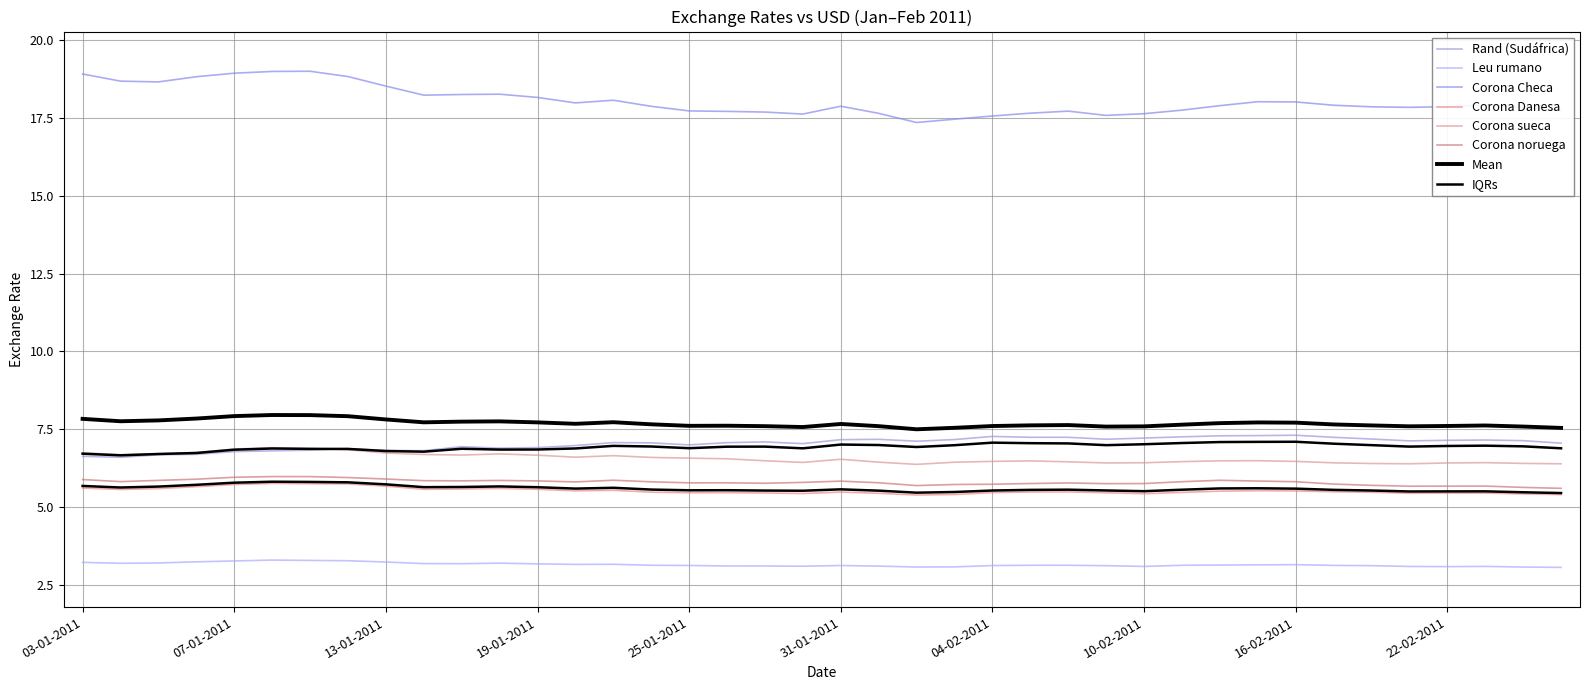

At 04-01-2011, list the series in order from largest to smallest.

Corona Checa, Corona sueca, Rand (Sudáfrica), Corona noruega, Corona Danesa, Leu rumano